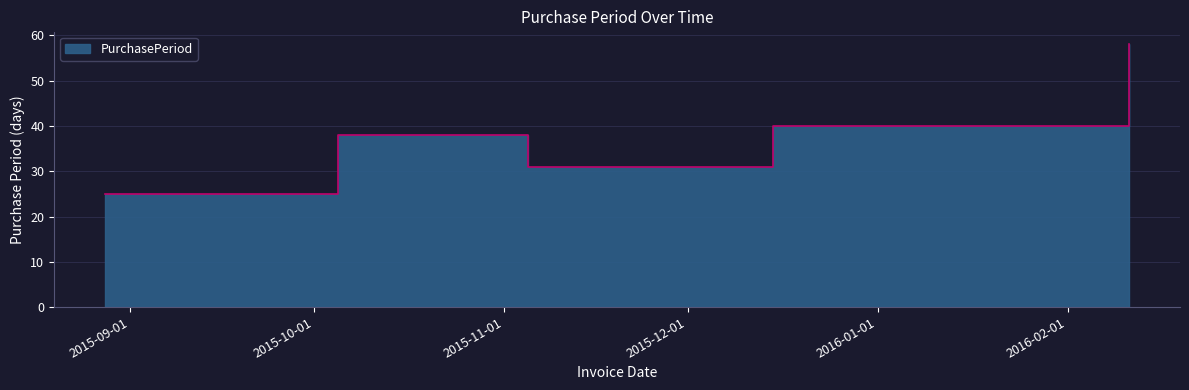

What is the average value?

38